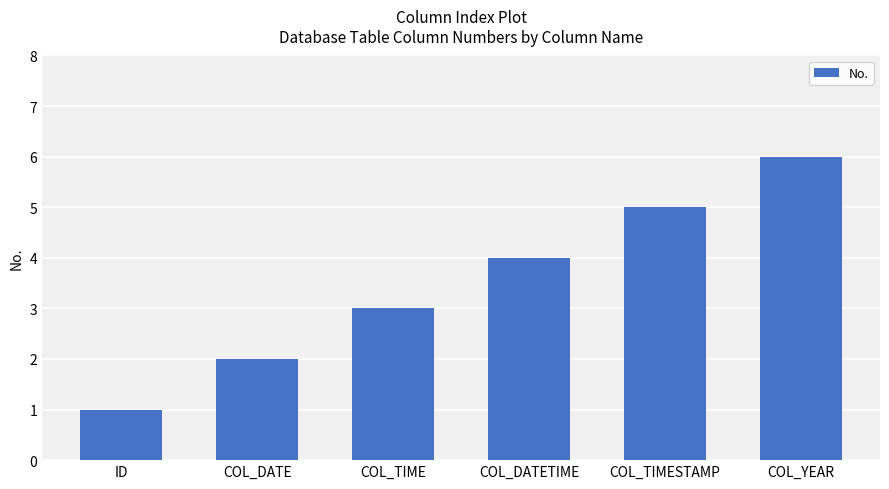

True or false: the data shows 4 at COL_DATETIME.

True